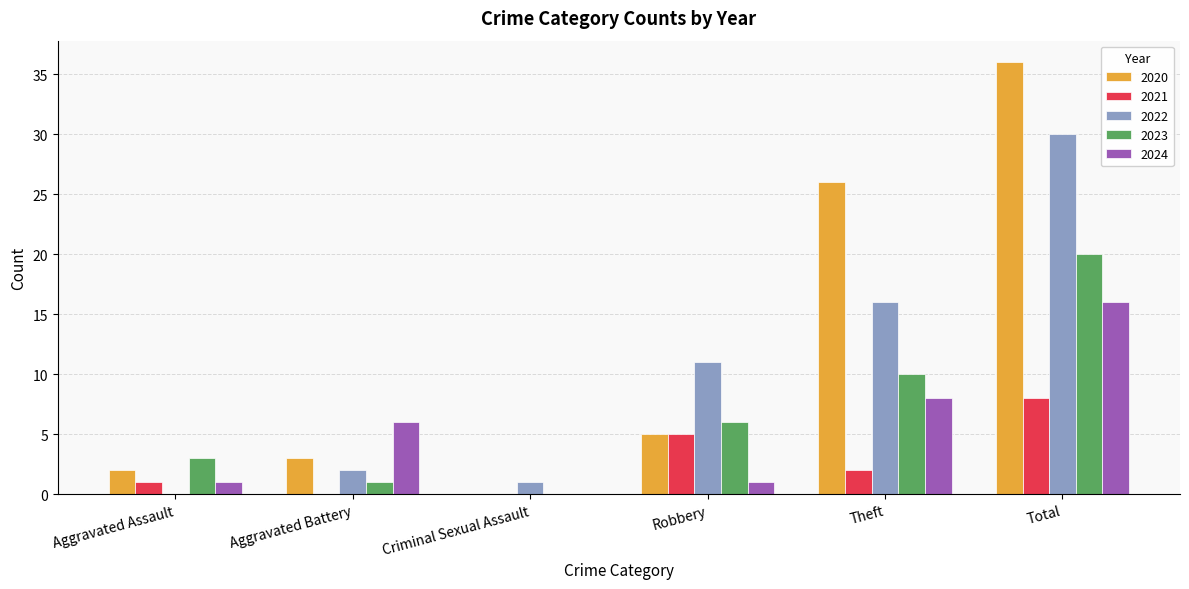

Which series has the largest range (max minus min)?

2020